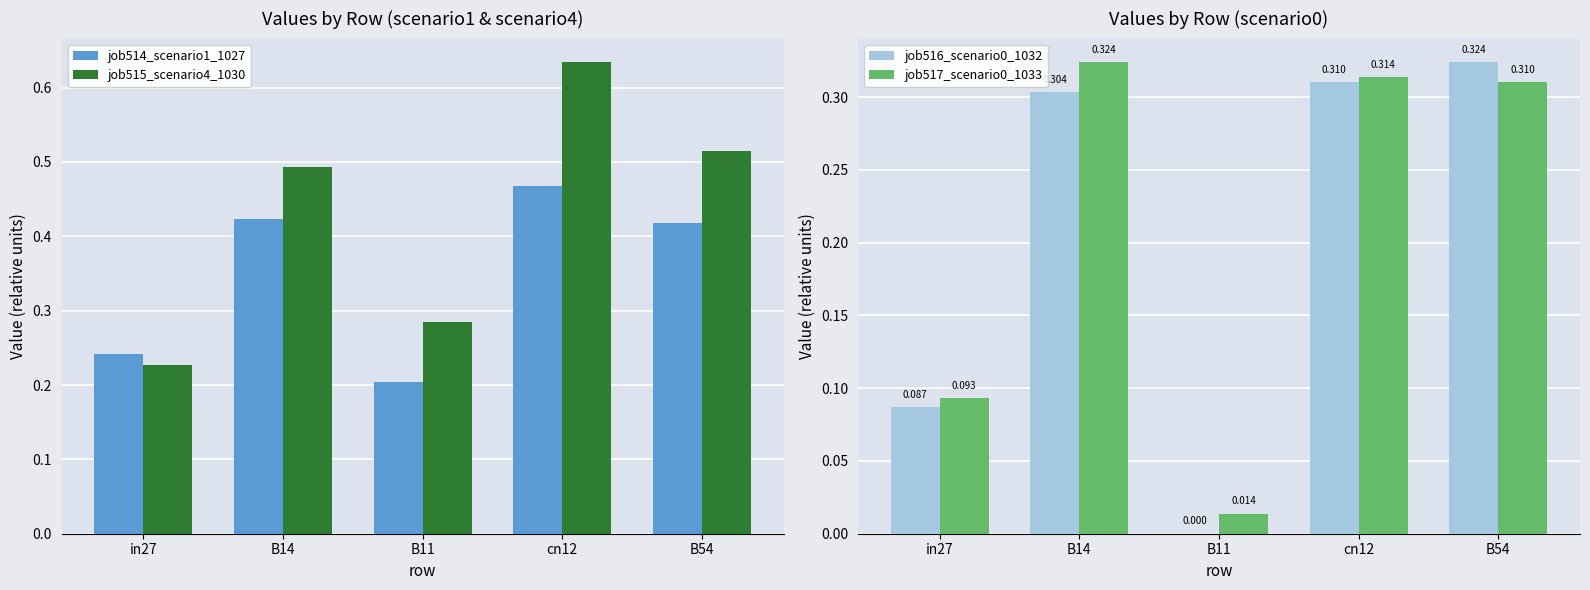

Rank the categories by job517_scenario0_1033 value from highest to lowest.

B14, cn12, B54, in27, B11